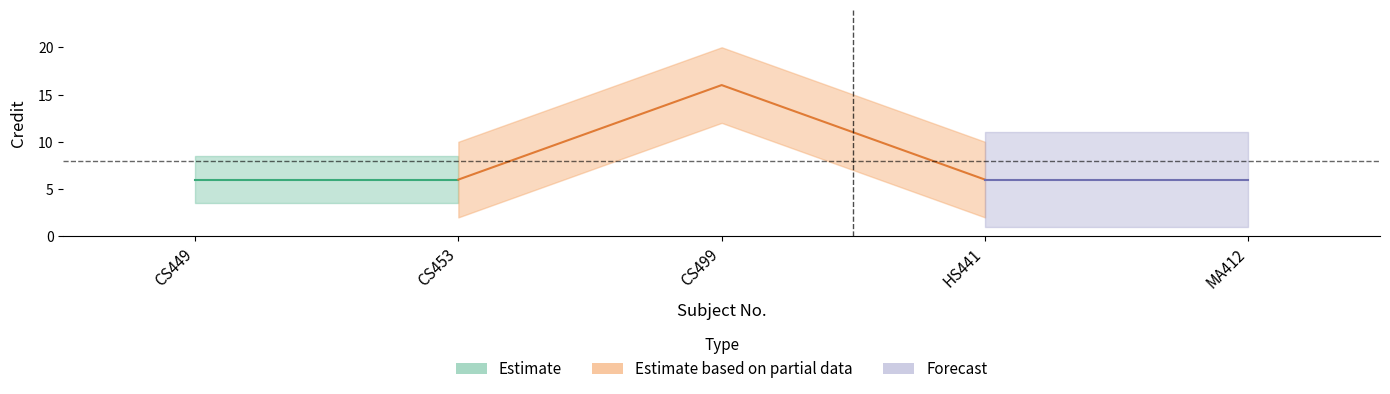

How many points are higher than both their immediate neighbors (excluding endpoints)?

1